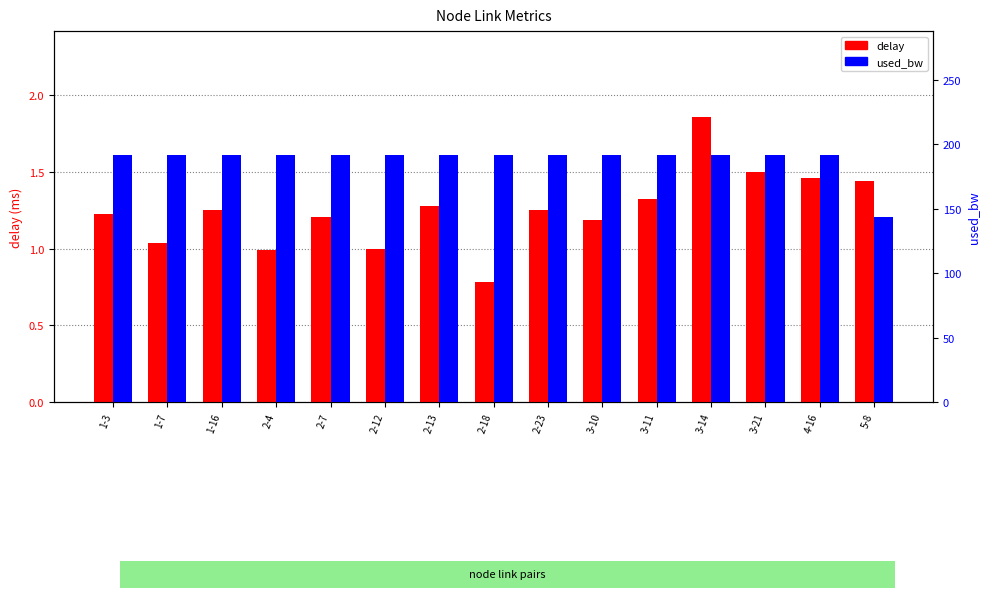

Rank the series by their maximum value, from highest to lowest.

used_bw, delay